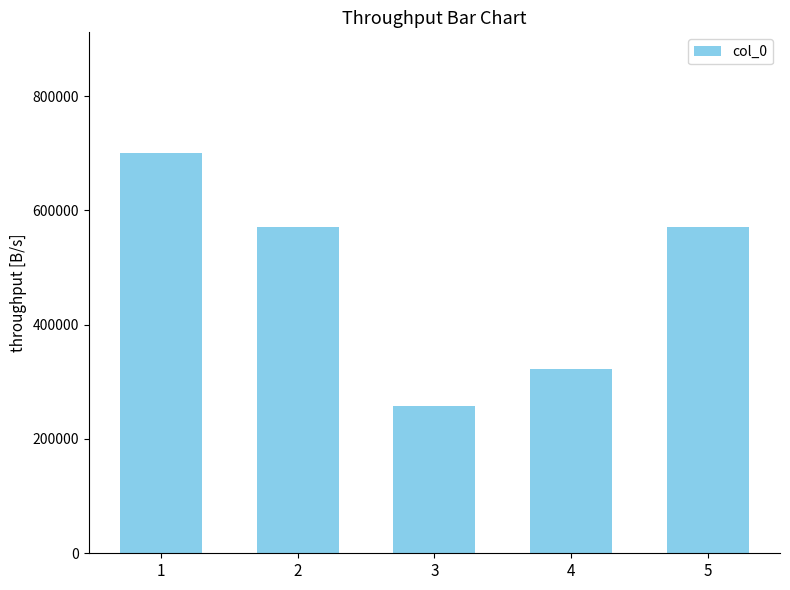

Between 5 and 3, which is larger?

5